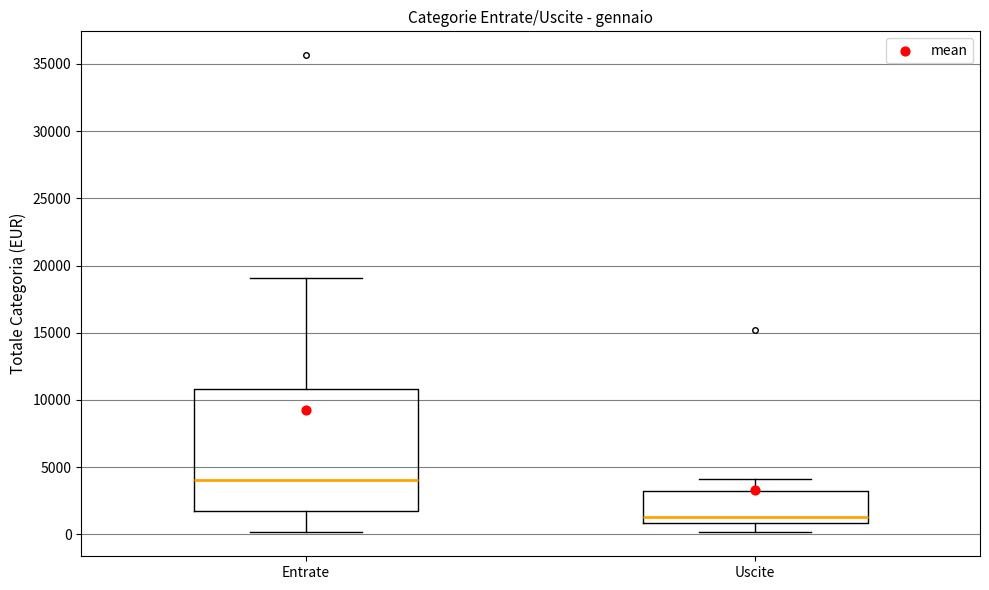

Reading left to right, read every box against the y-axis: the position of its median line, the range the box covers, and the ends of its whiskers. The values are not printed on the chart, so give them approximately, as read against the axis.

Entrate: median 4000, box 1500 to 11000, whiskers 0 to 19000
Uscite: median 1500, box 1000 to 3000, whiskers 0 to 4000